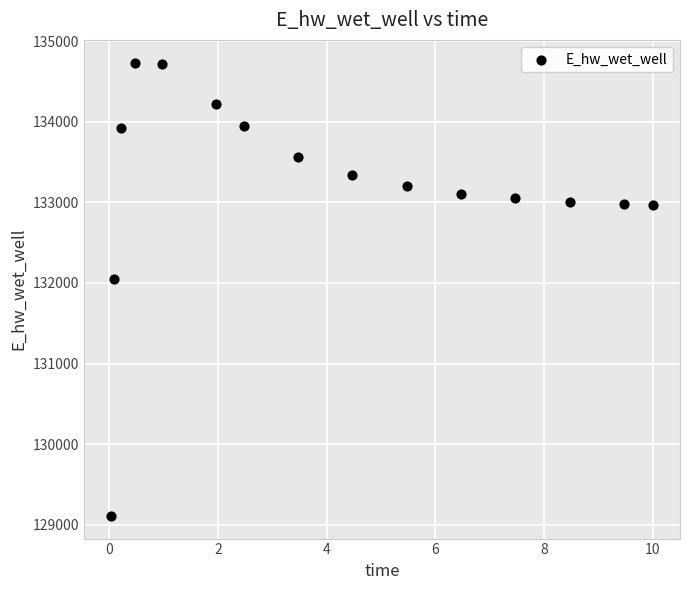

What Y value in the scatter plot is closest to 131921?

132043.9